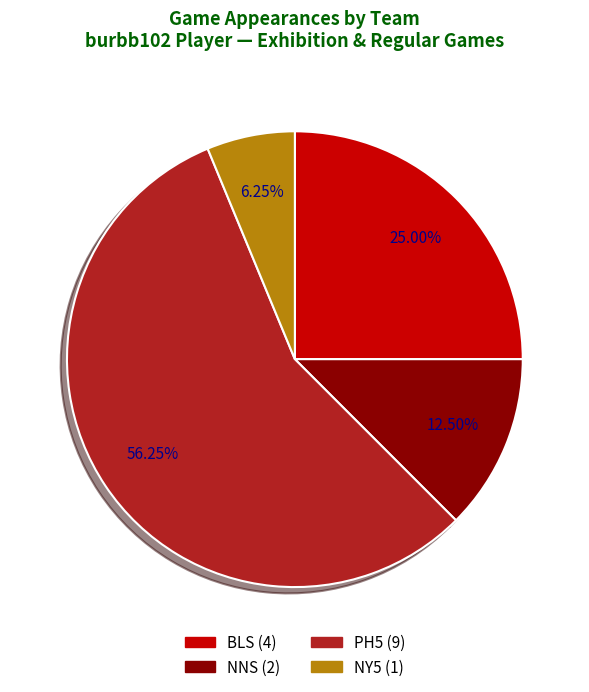

How many segments does this pie chart have?

4